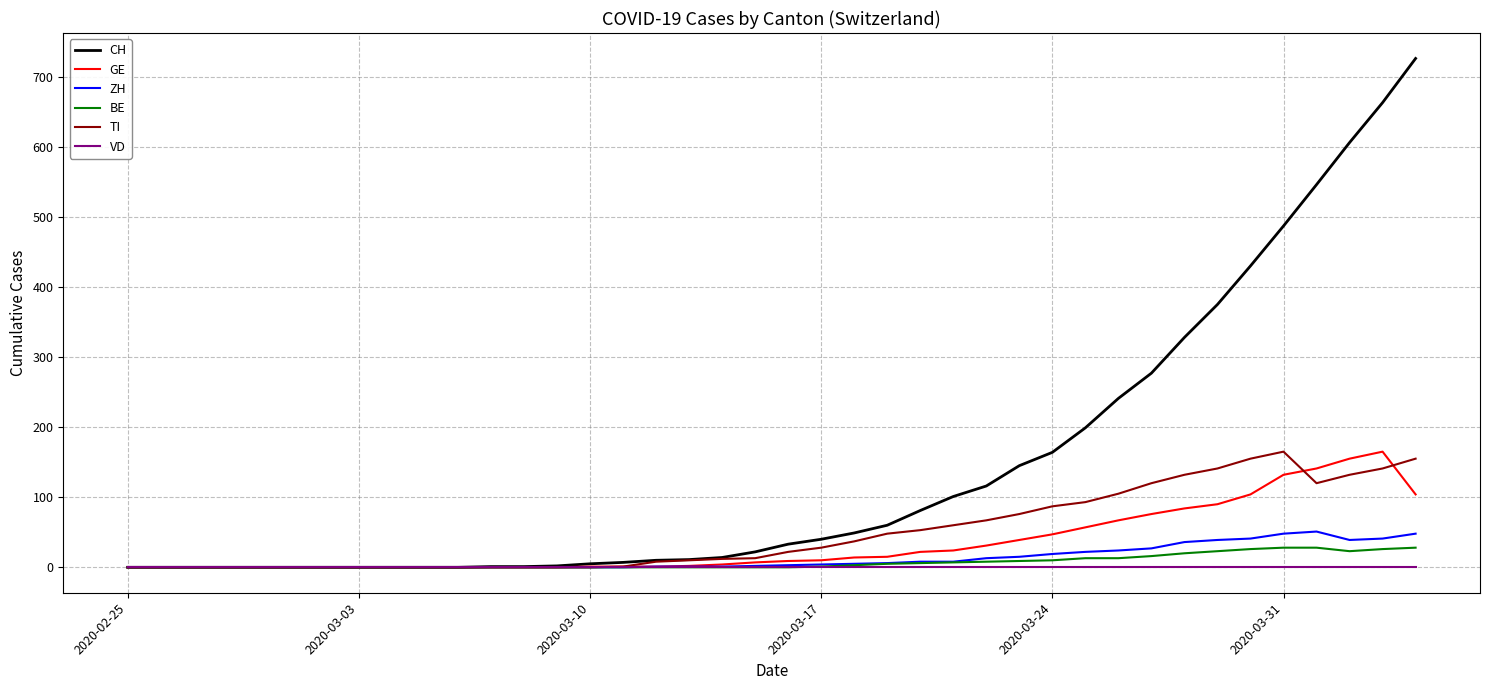

Which series has the largest range (max minus min)?

CH